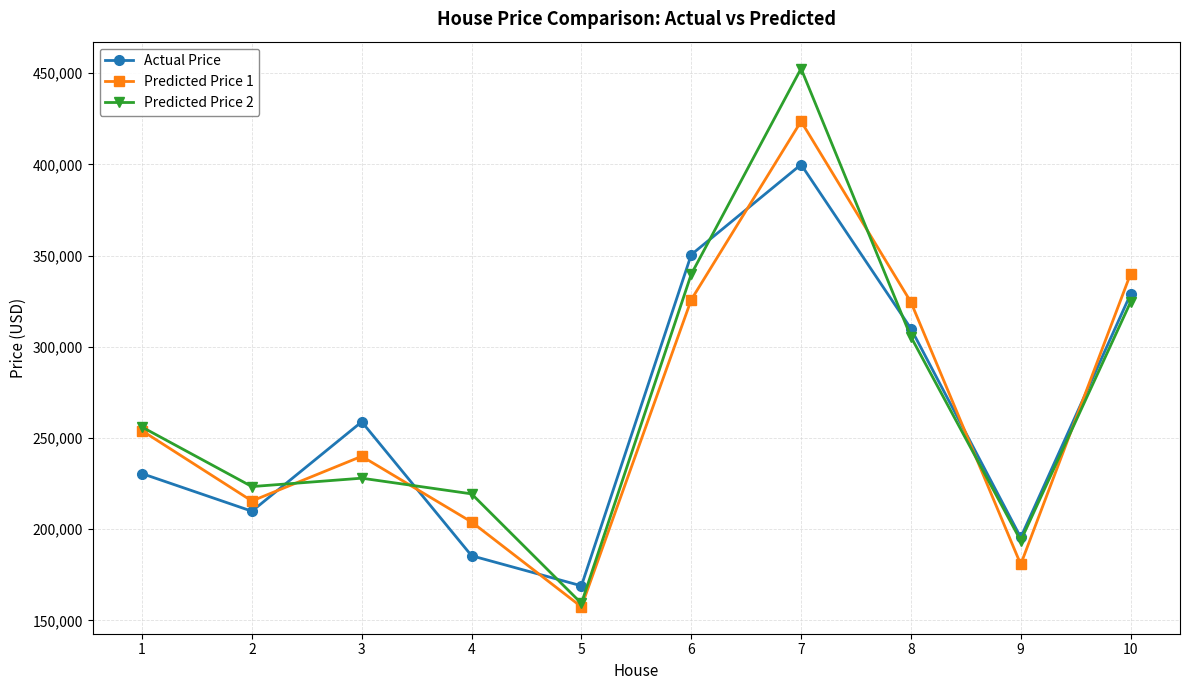

What is the highest value of the Predicted Price 1 series?

423600